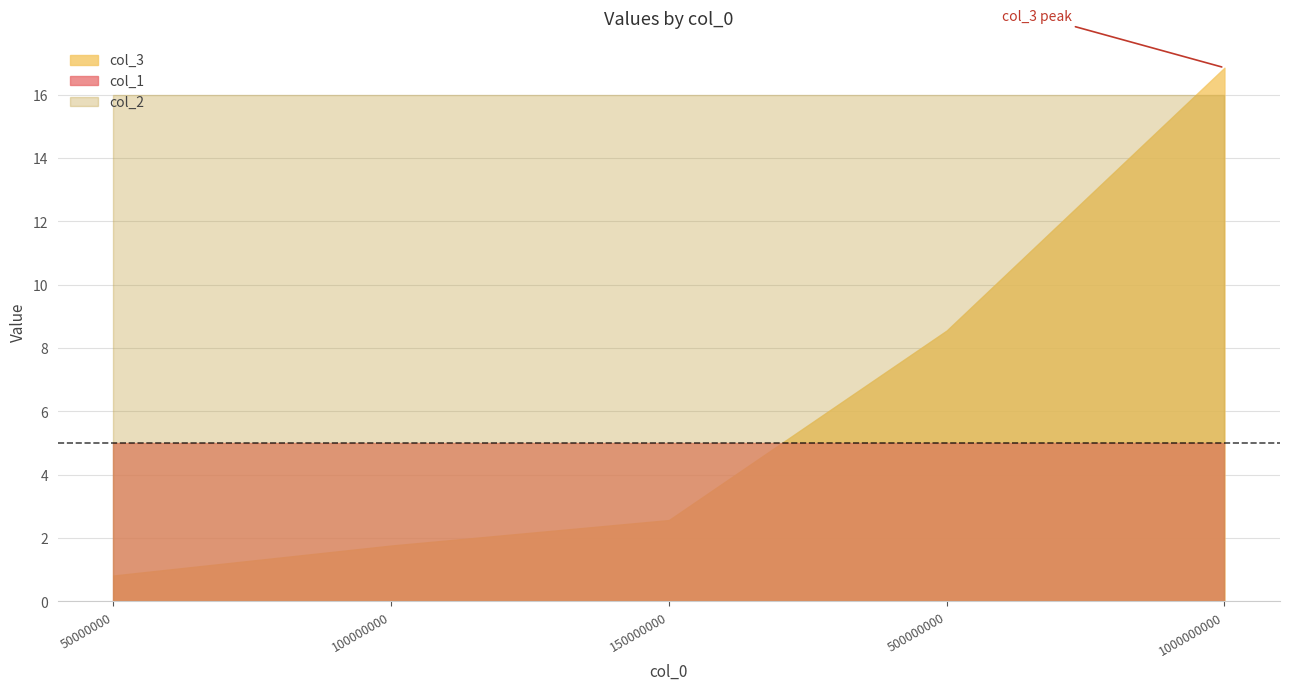

Between 100000000 and 1000000000, which series saw the biggest shift?

col_3